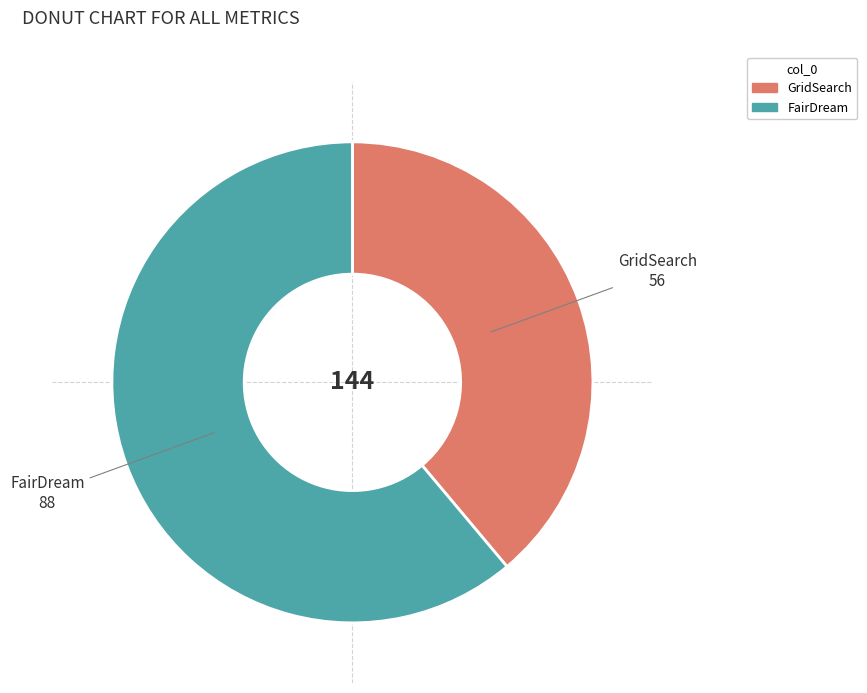

True or false: FairDream accounts for 61% of the total.

True